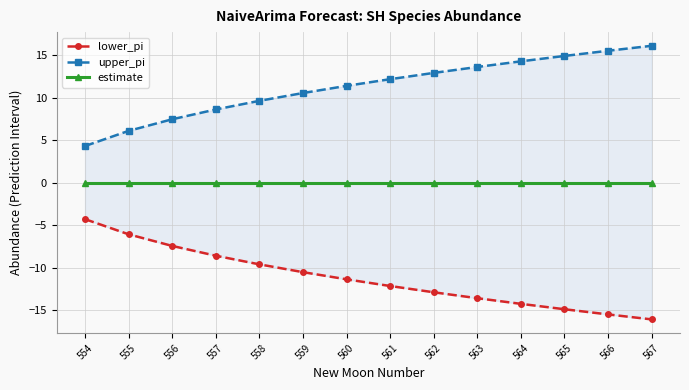

What is the value of the upper_pi point at the 7th from the left?

11.4